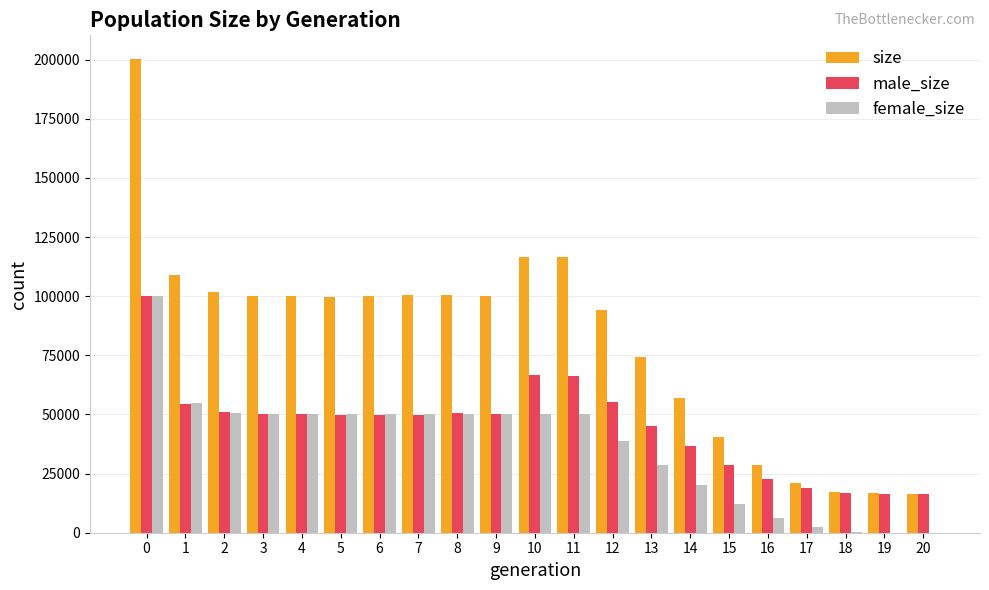

Which series has the widest spread of values?

size